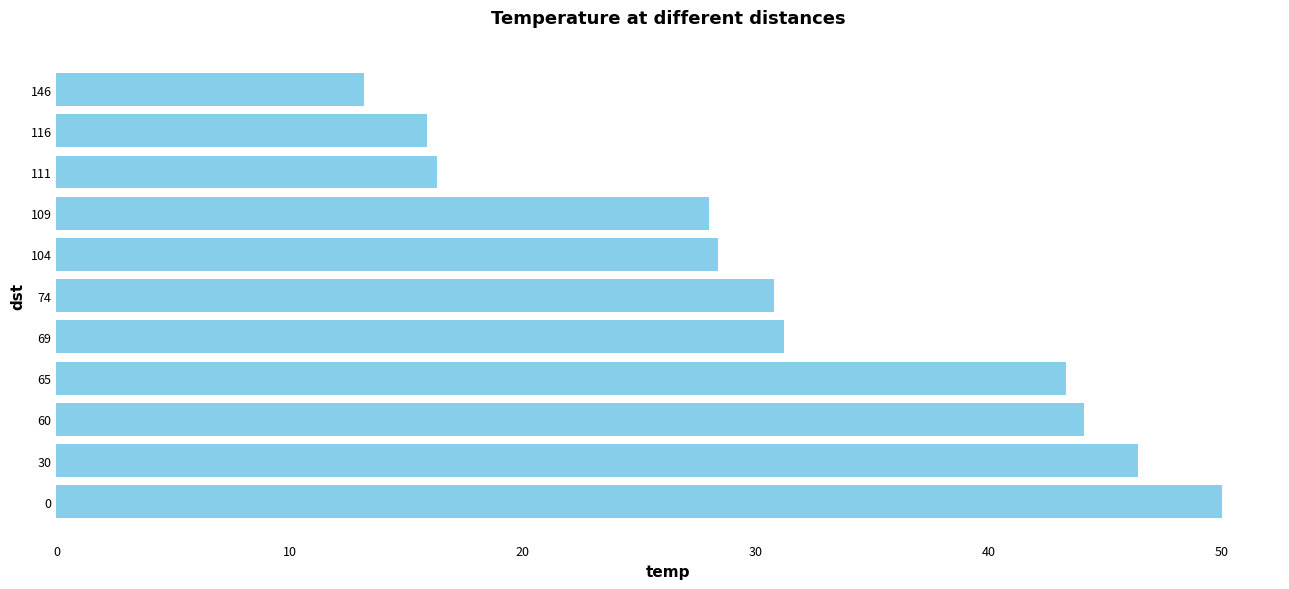

What is the difference between the values at 65 and 111?

27.0